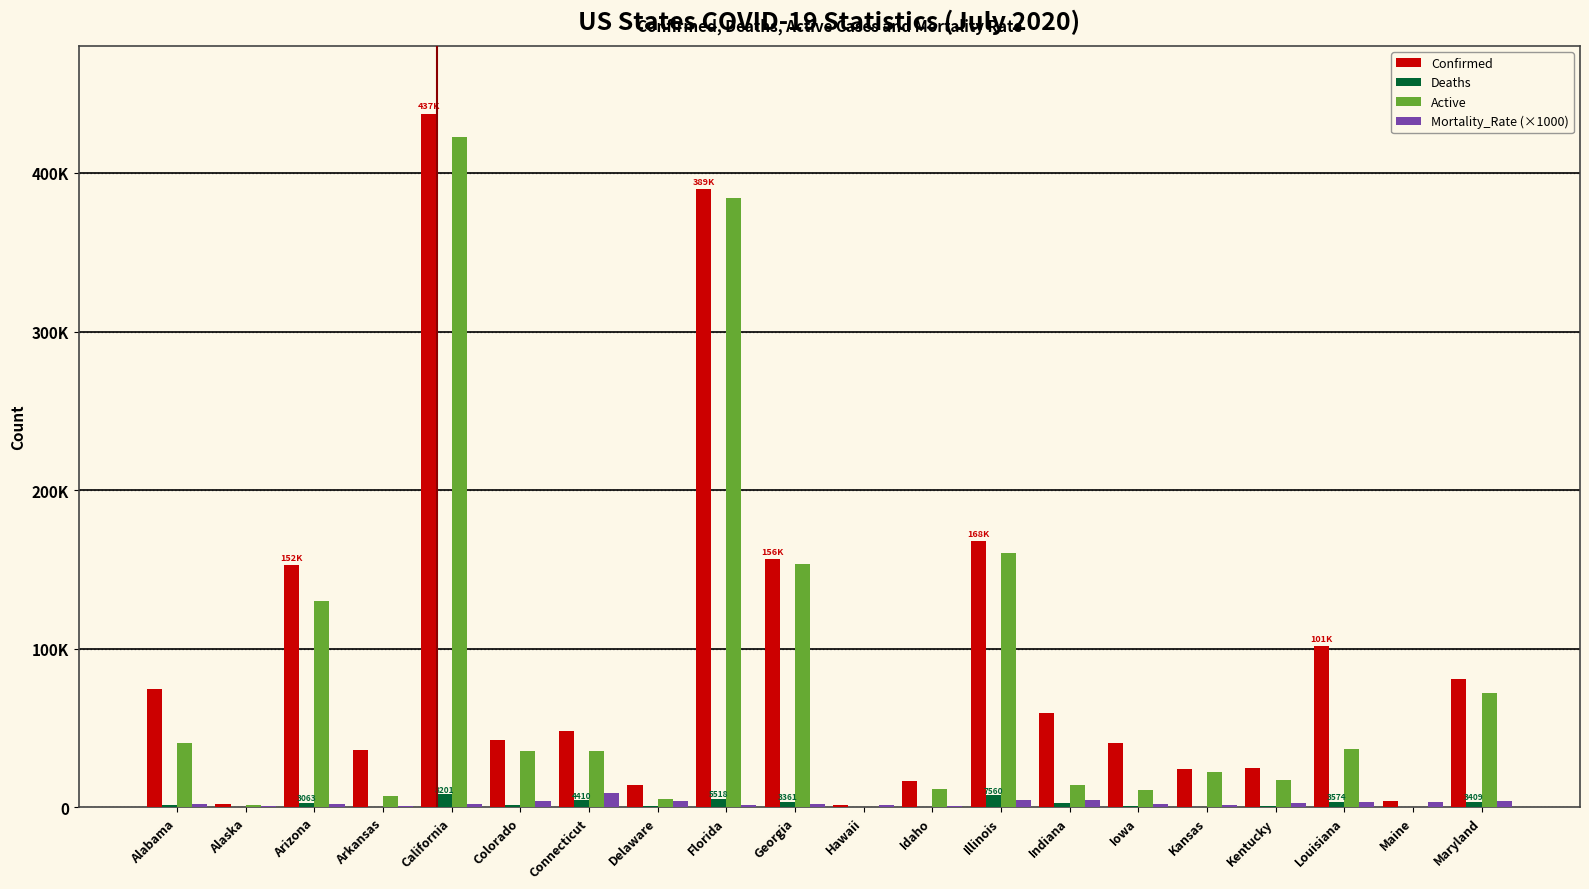

What position from the left is Illinois?

13